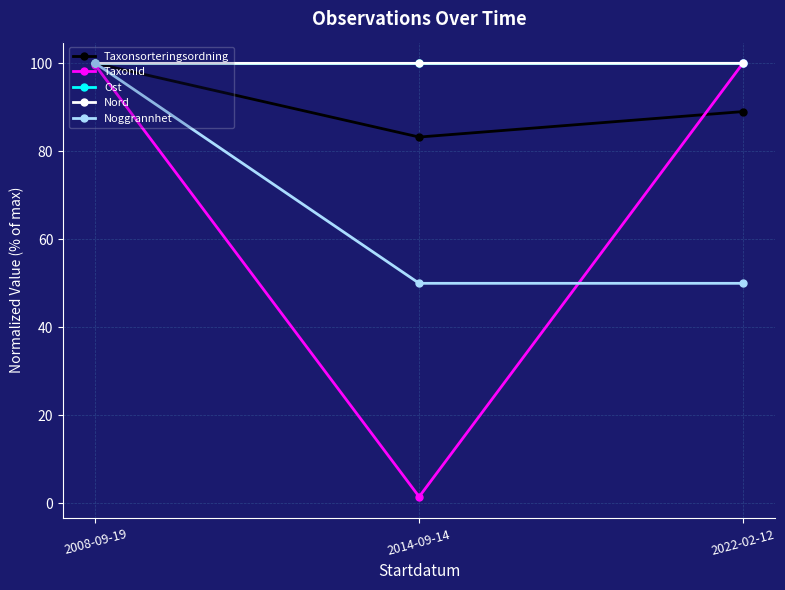

What is the label of the 1st point from the left?

2008-09-19